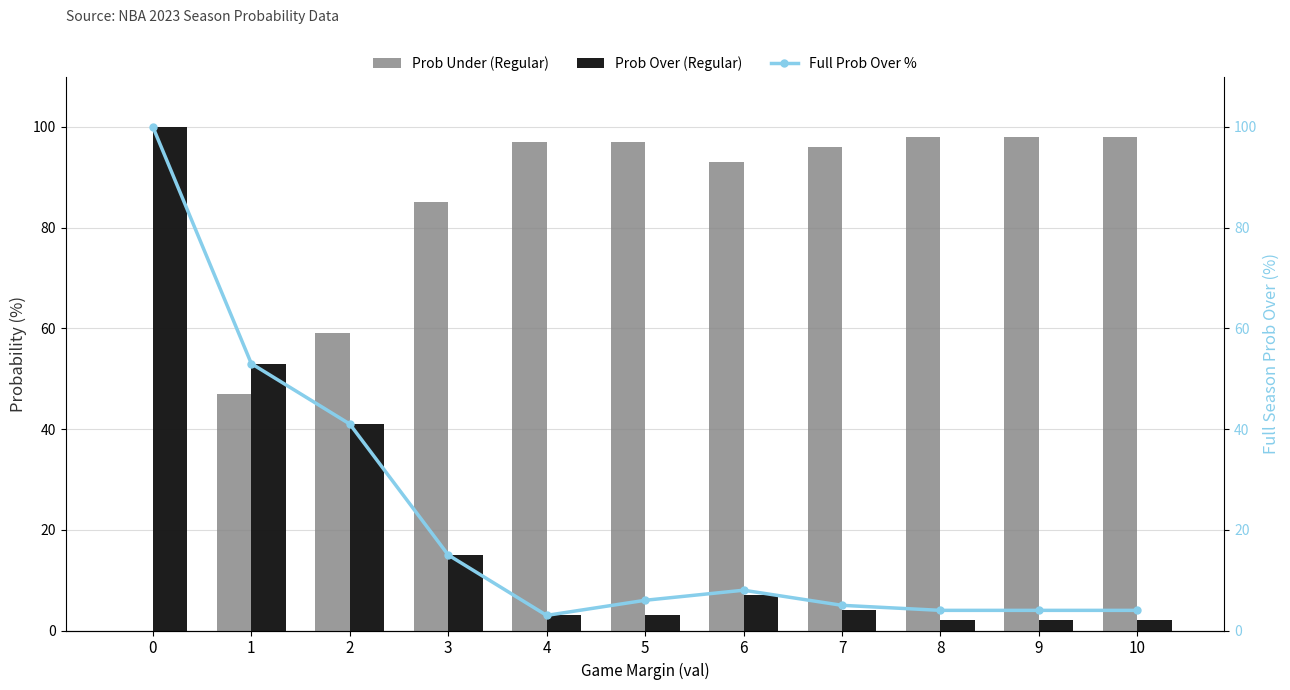

Count the number of data series in this chart.

3